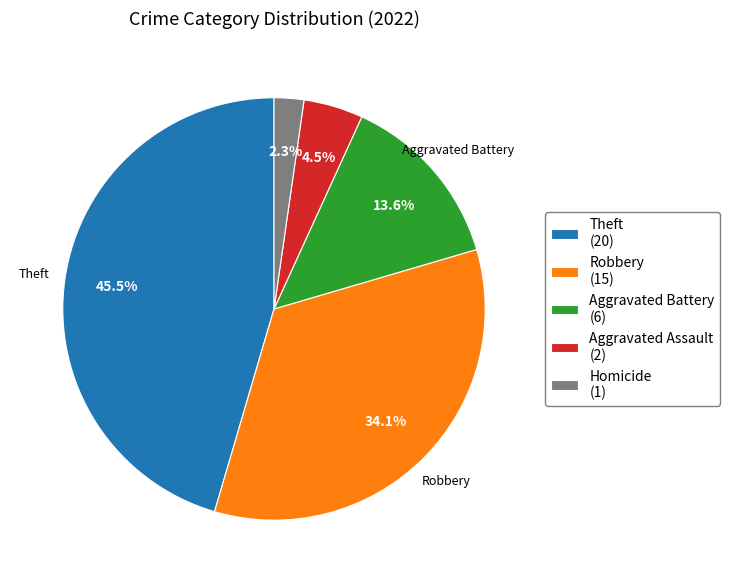

Is there any slice that represents more than half of the pie?

No